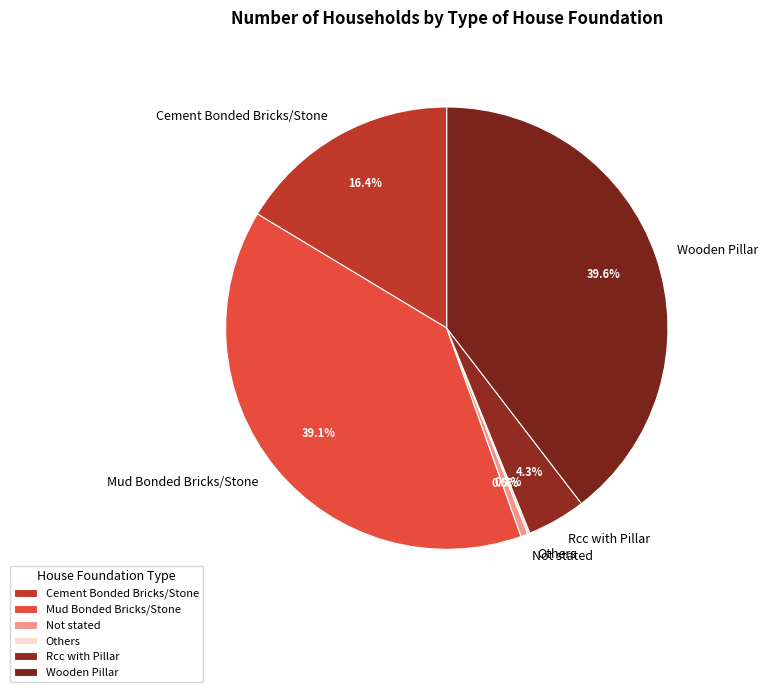

To the nearest percent, what is the average slice percentage?

17%